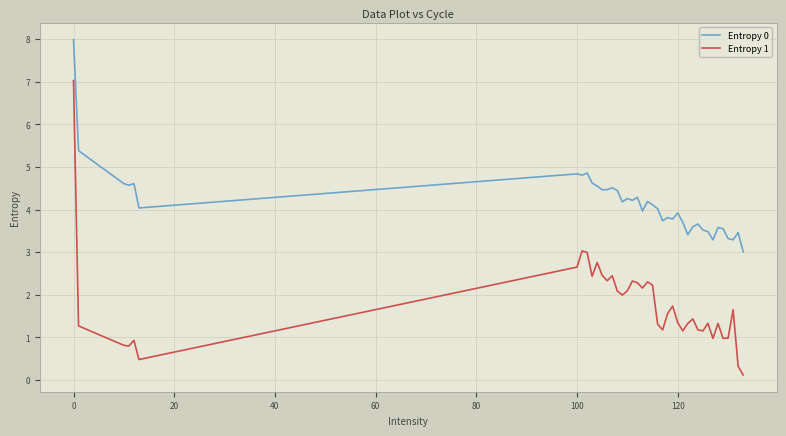

What is the difference between the maximum and minimum values in the Entropy 1 series?

6.9